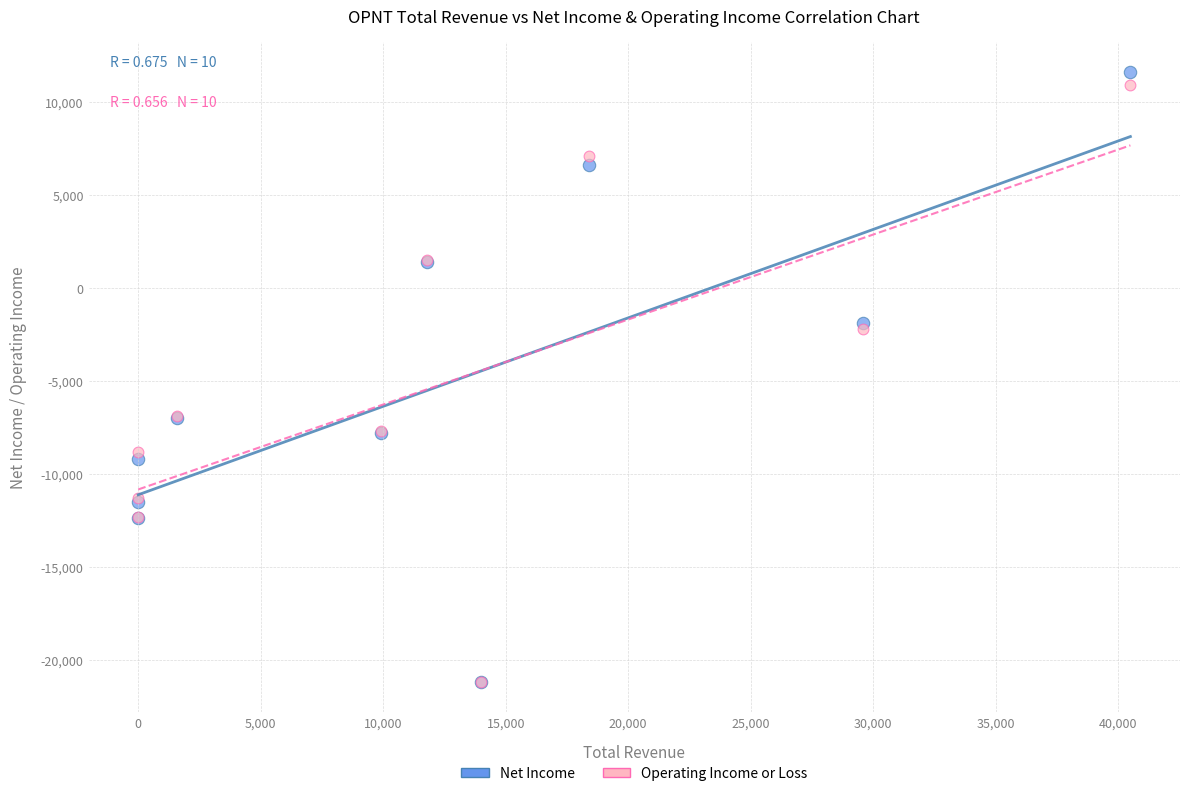

What are all the series names shown in the legend?

Net Income, Operating Income or Loss